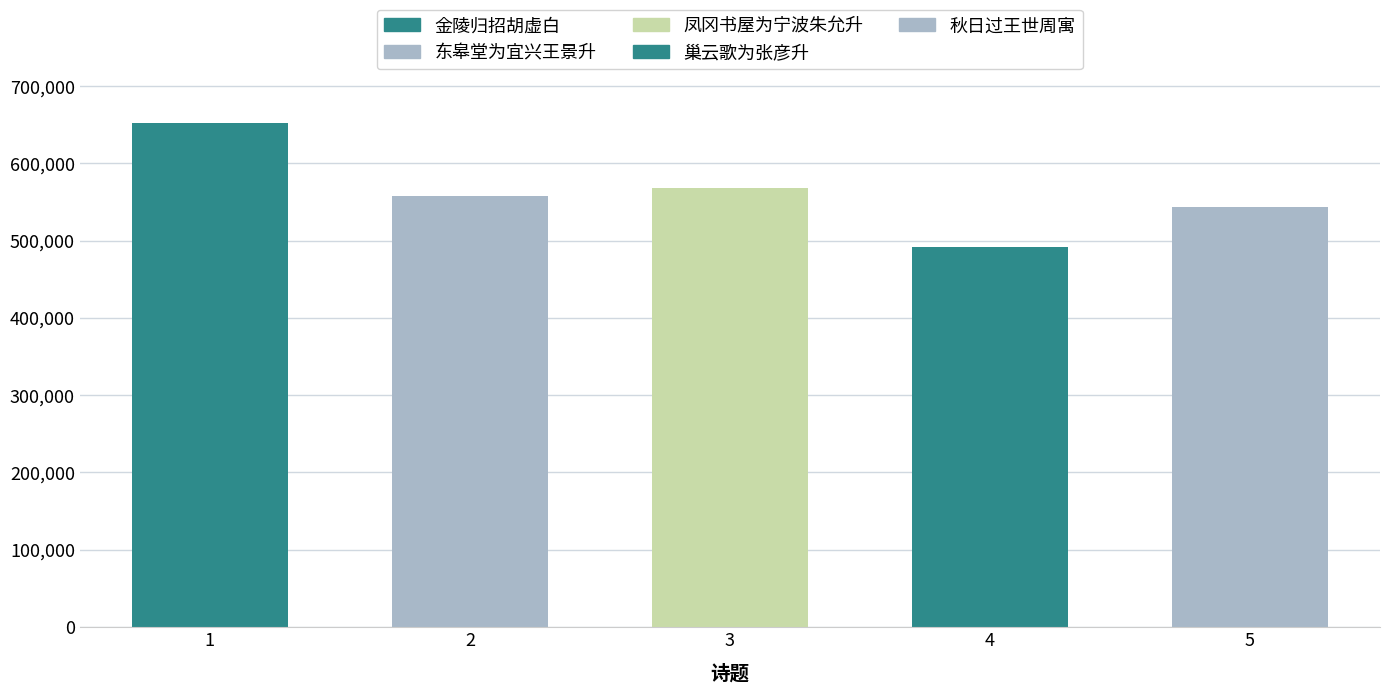

Rank the categories by value from lowest to highest.

巢云歌为张彦升赋, 秋日过王世周寓逢汪仲嘉潘景升赋赠, 东皋堂为宜兴王景升赋, 凤冈书屋为宁波朱允升赋, 金陵归招胡虚白小饮同家用升赋